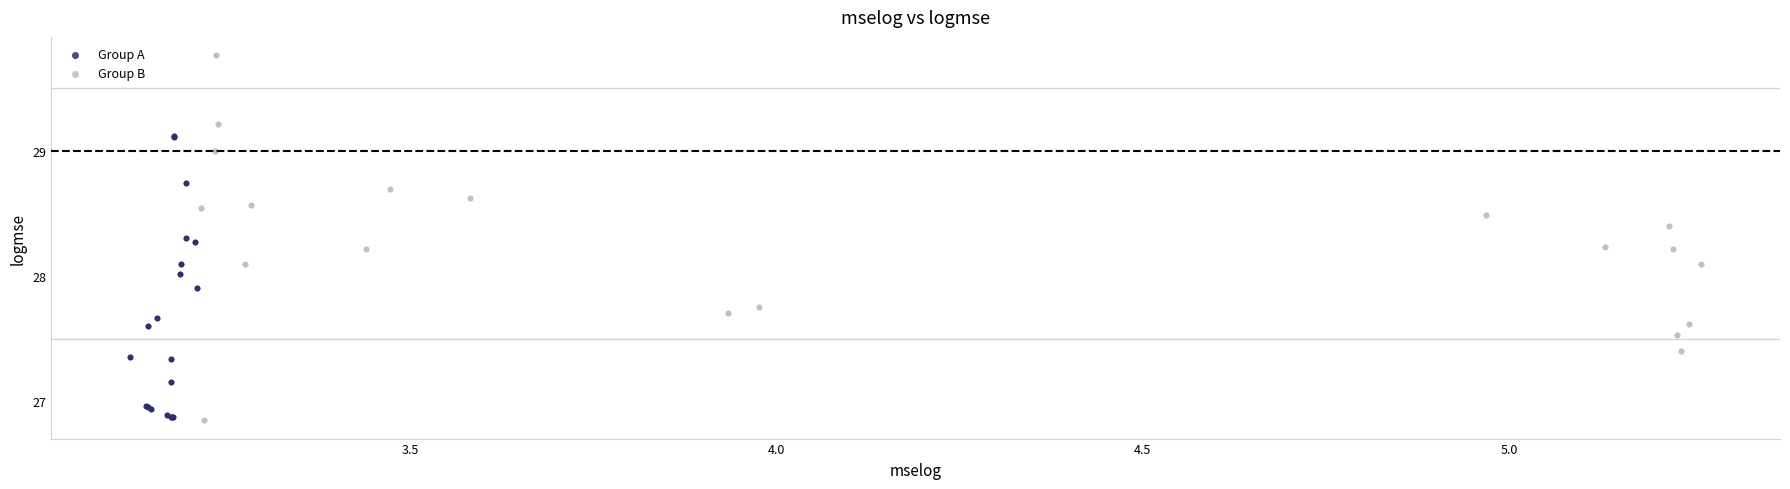

Which series contains the highest Y value?

Group B